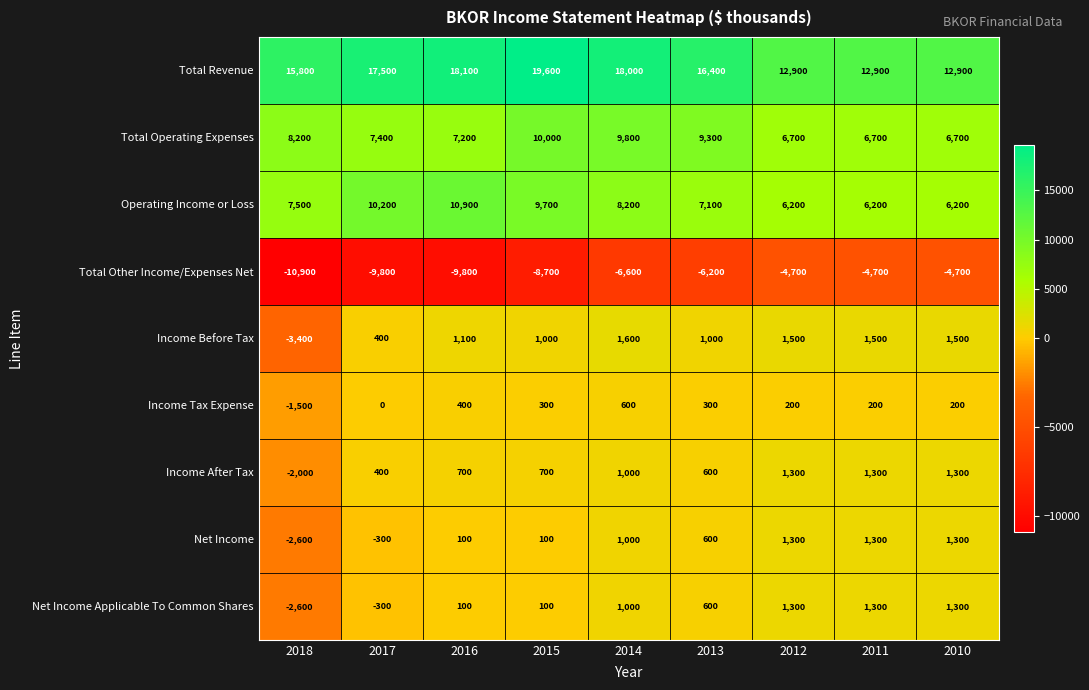

Which series has the largest range (max minus min)?

Total Revenue